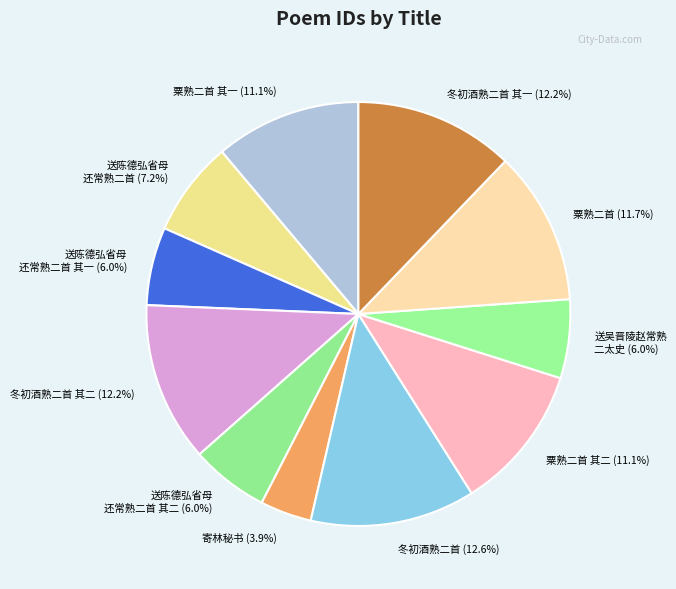

Which category has the biggest portion of the pie?

冬初酒熟二首